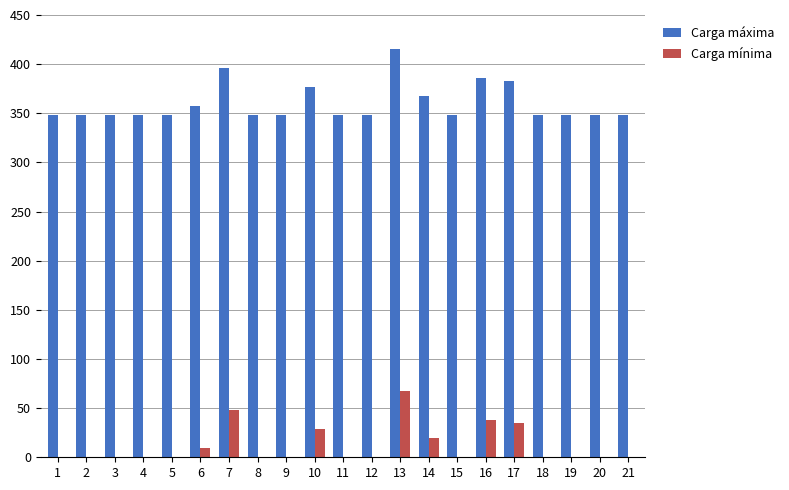

Reading left to right, transcribe all the data shown in this chart.

Carga máxima: 348	348	348	348	348	357	396	348	348	377	348	348	415	368	348	386	383	348	348	348	348
Carga mínima: 0	0	0	0	0	9	48	0	0	29	0	0	67	20	0	38	35	0	0	0	0